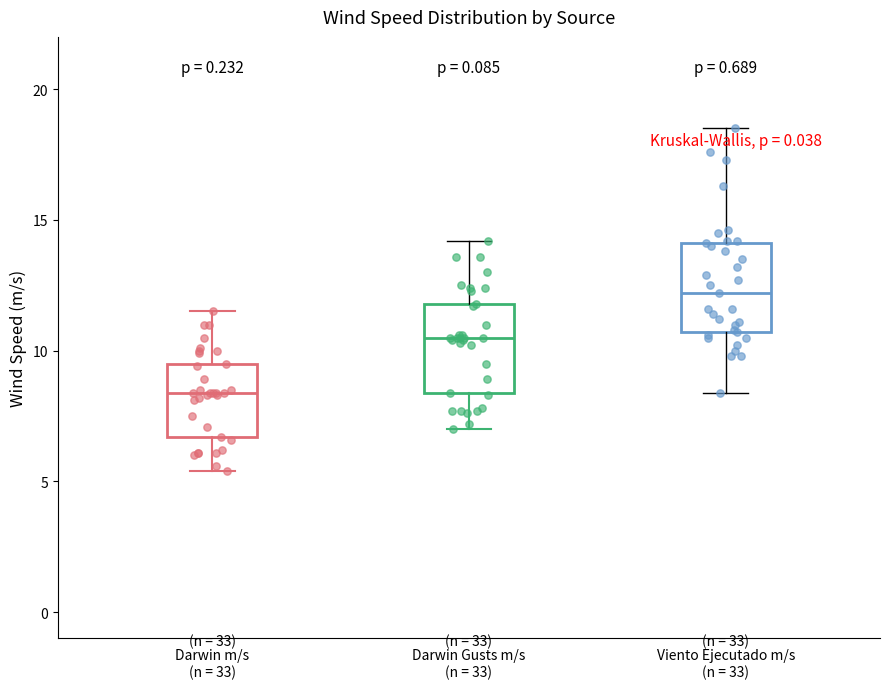

Which box's median line is the highest?

Viento Ejecutado m/s (n = 33)